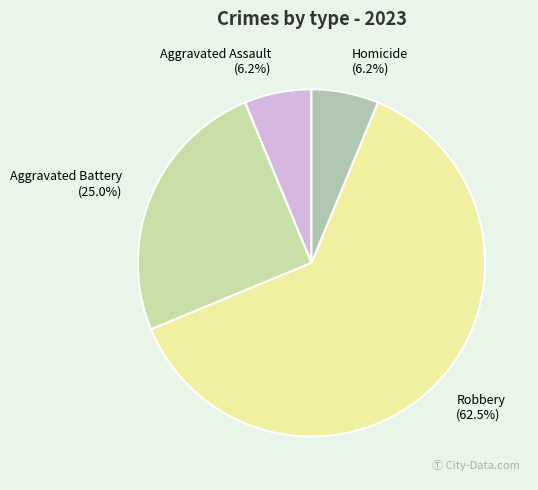

How many slices are in this pie chart?

4